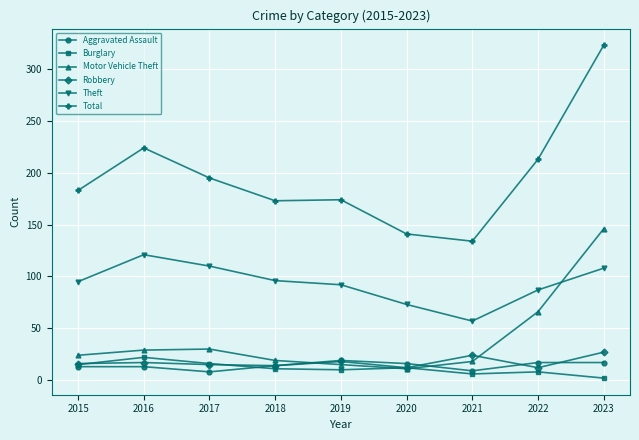

True or false: Burglary has more than 0 interior local peaks.

True